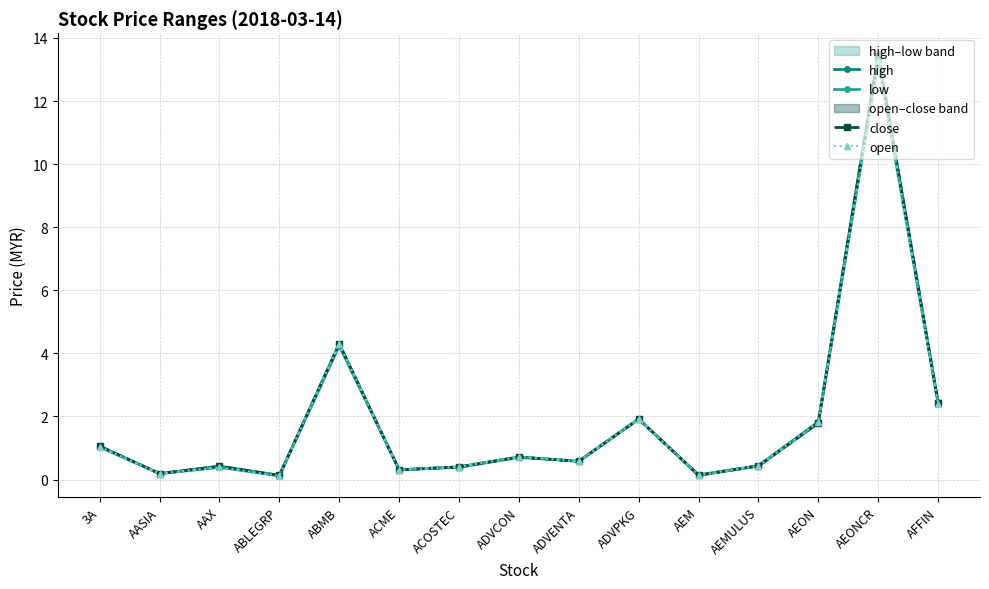

What is the difference between the close values at AEMULUS and ADVCON?

0.3